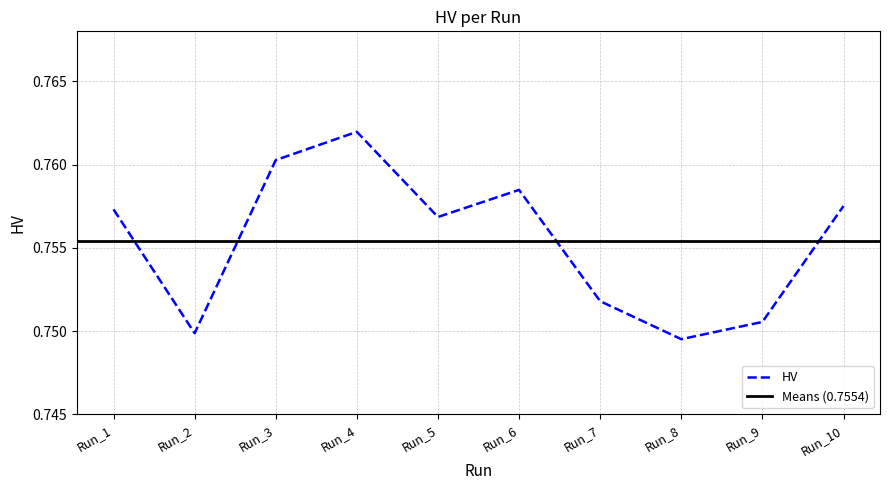

List the labels in order of value, smallest first.

Run_8, Run_2, Run_9, Run_7, Run_5, Run_1, Run_10, Run_6, Run_3, Run_4